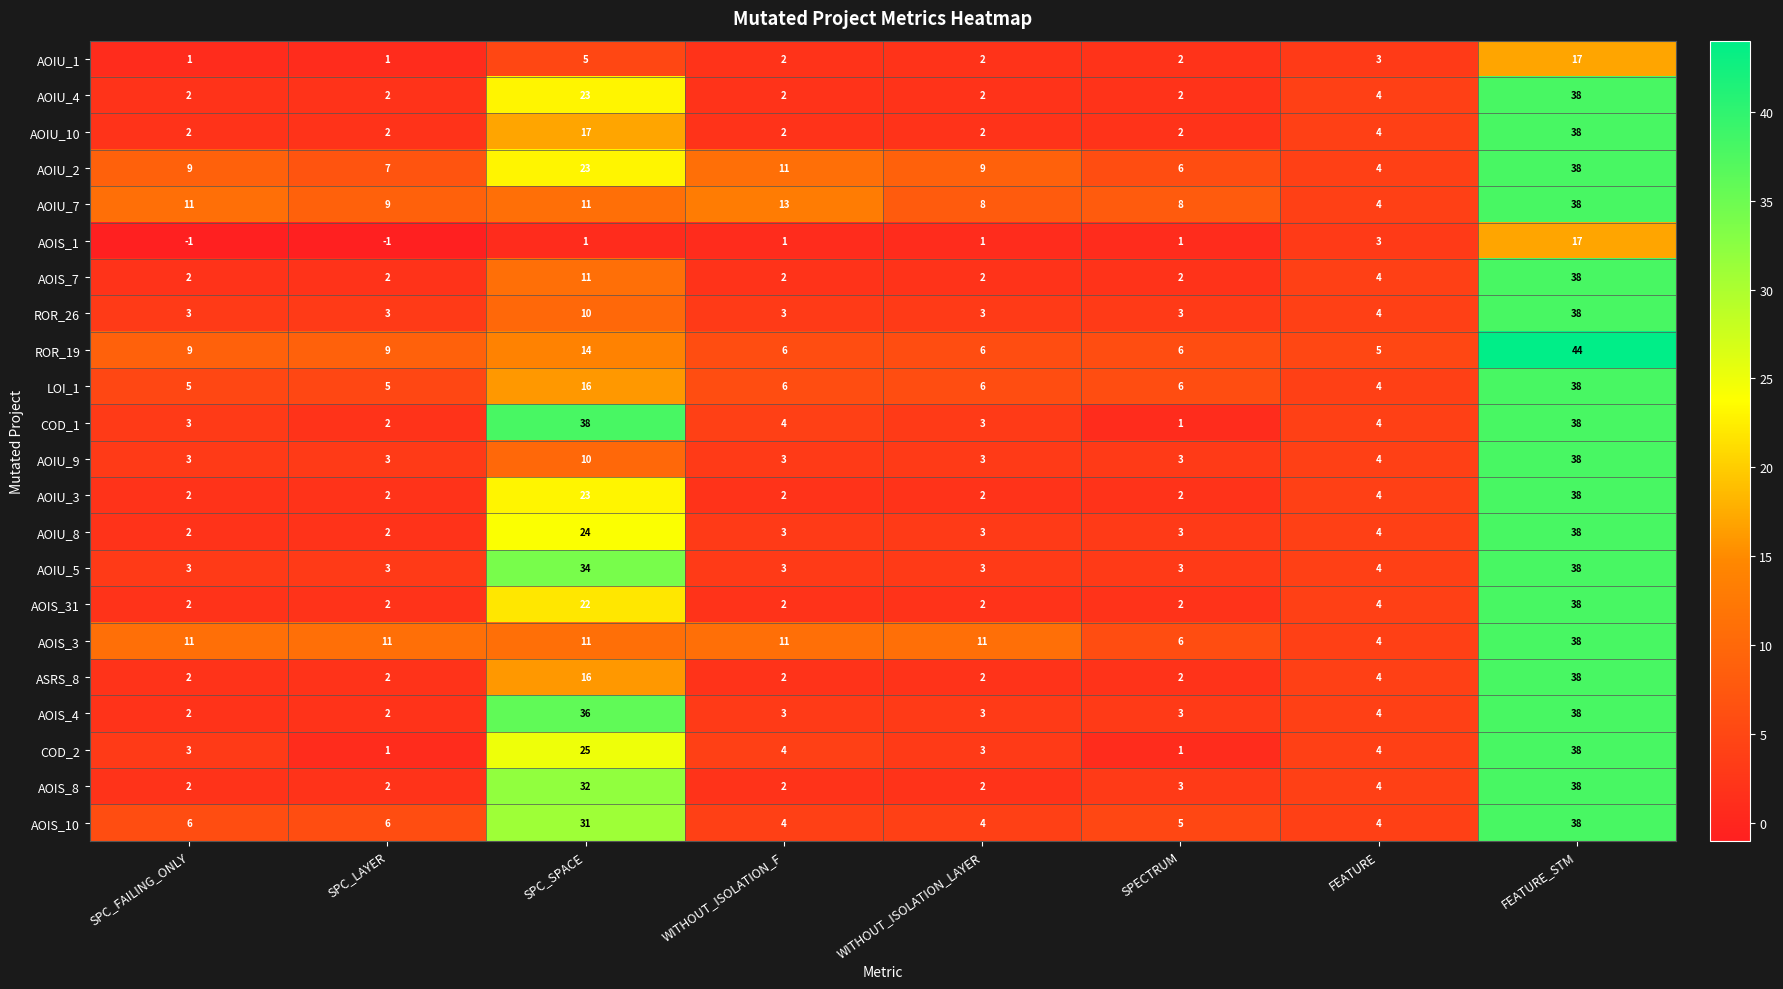

What is the difference between the highest and lowest values at WITHOUT_ISOLATION_LAYER?

10